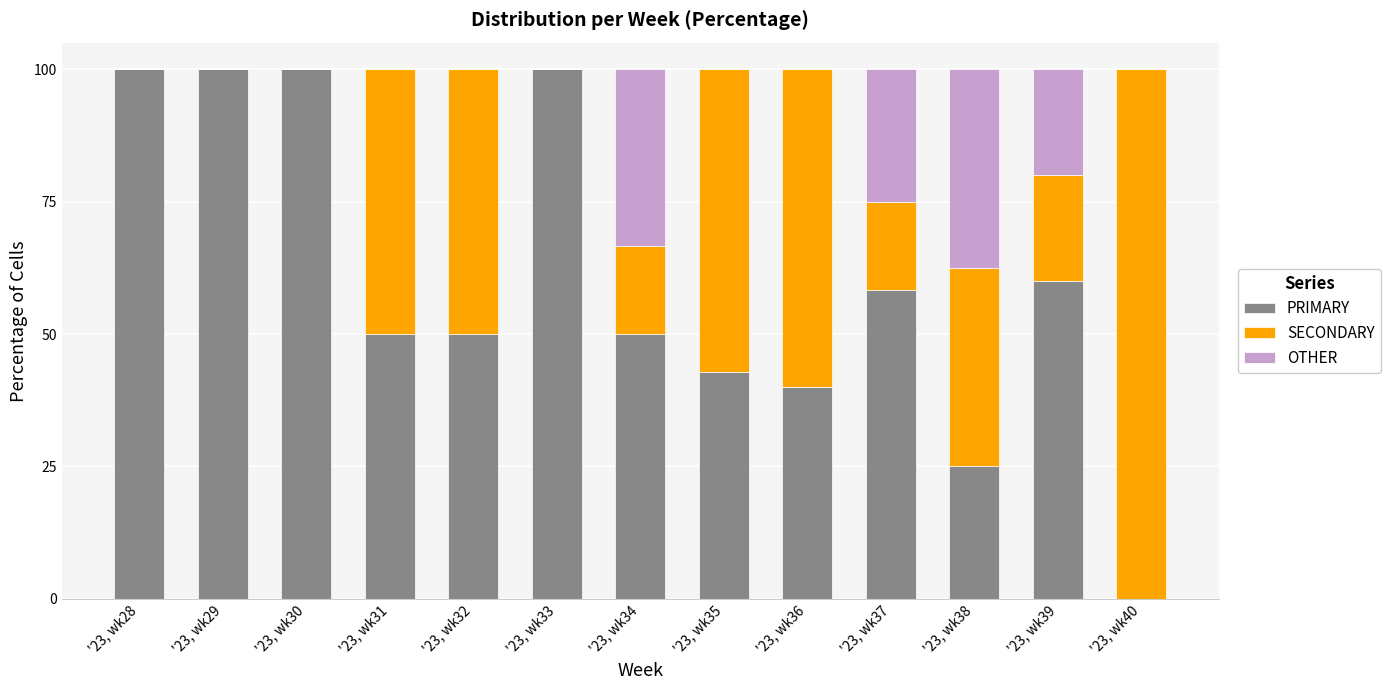

Is it true that PRIMARY equals -36.0 at '23, wk40?

False